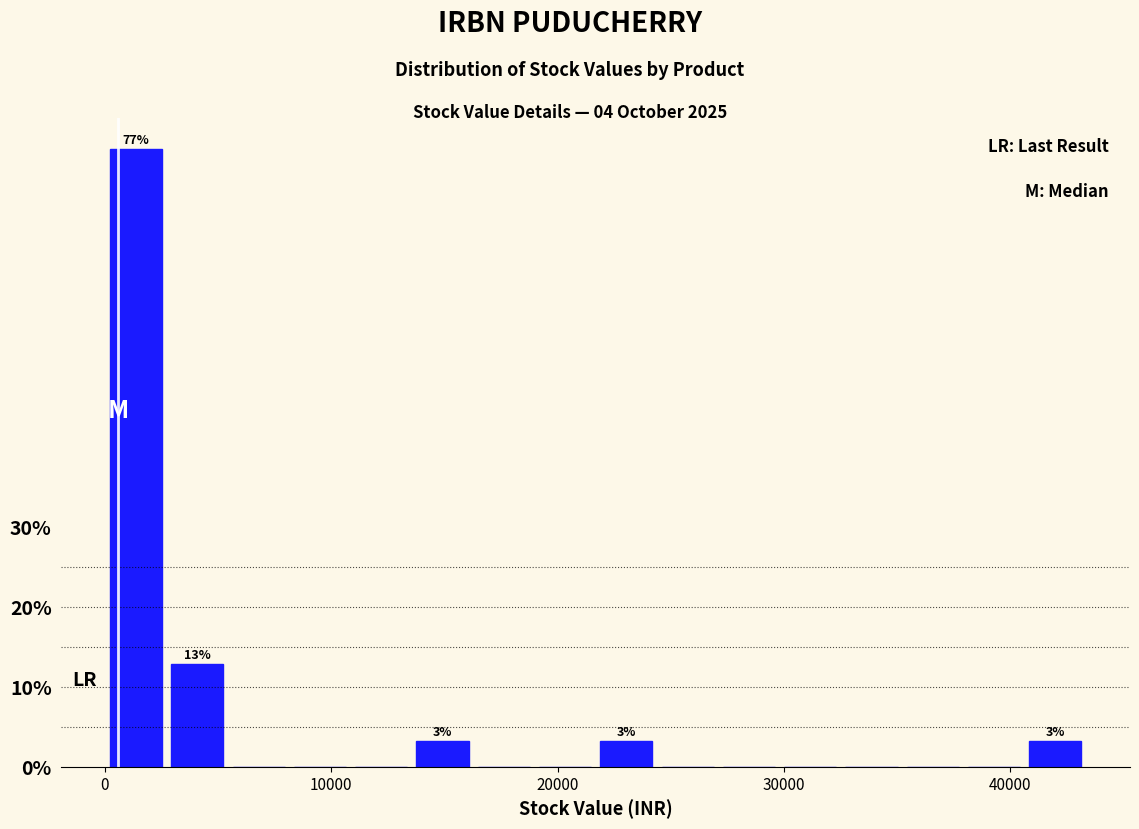

Read against the x-axis, roughly where is the centre of the tallest bar?

1000